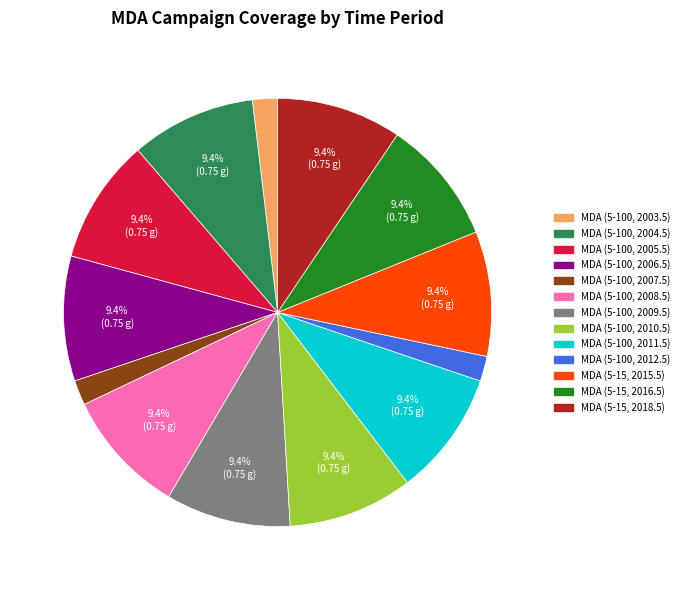

Is it true that MDA (5-100, 2011.5) is 9% of the pie?

True